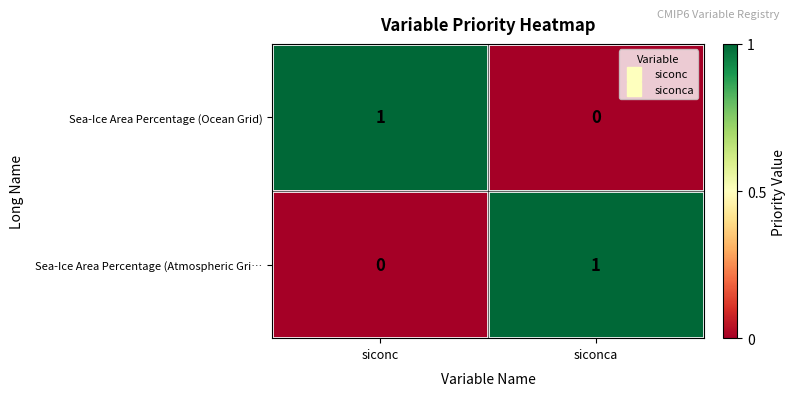

At siconc, list the series in order from smallest to largest.

Sea-Ice Area Percentage (Atmospheric Gri…, Sea-Ice Area Percentage (Ocean Grid)